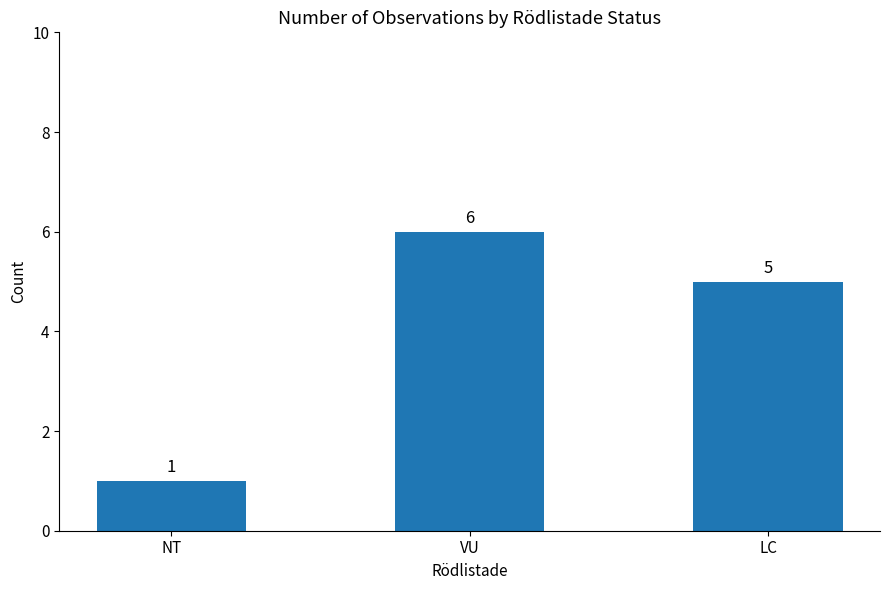

Reading right to left, list all the values displayed in this chart.

5	6	1